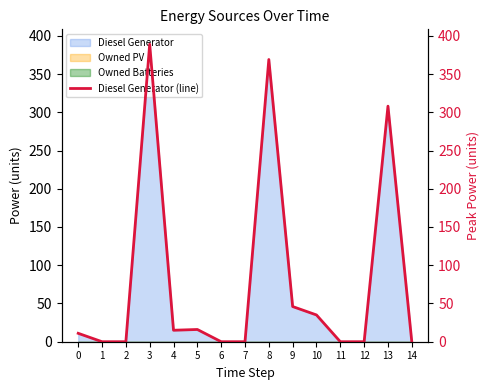

Rank the categories by value from lowest to highest.

1, 2, 6, 7, 11, 12, 14, 0, 4, 5, 10, 9, 13, 8, 3